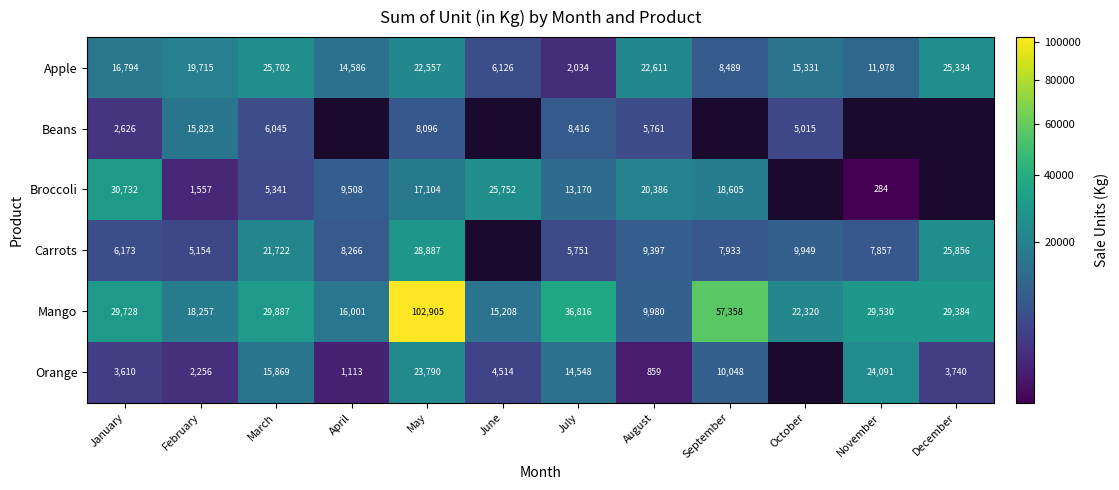

The Apple series shows 2034 at July. True or false?

True